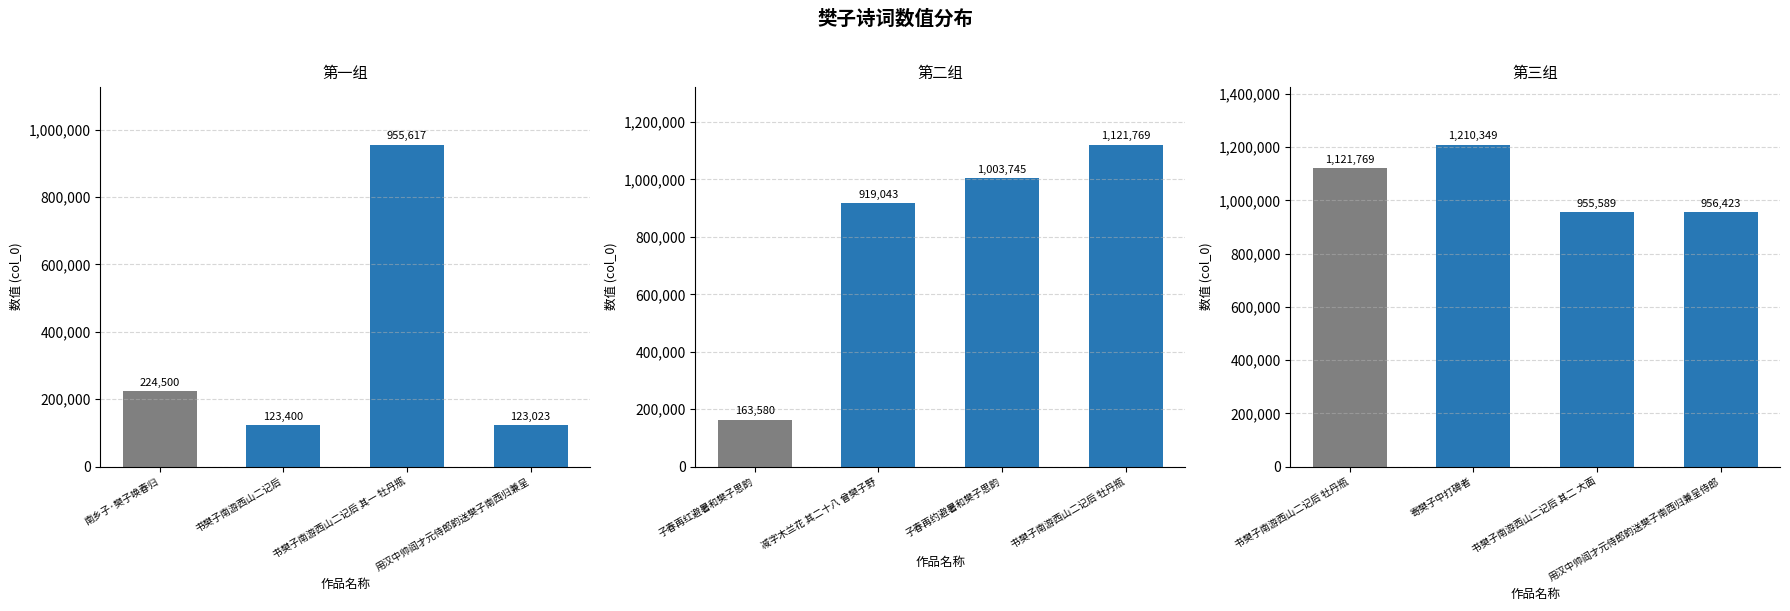

What is the label of the 1st bar from the left?

书樊子南游西山二记后 牡丹瓶